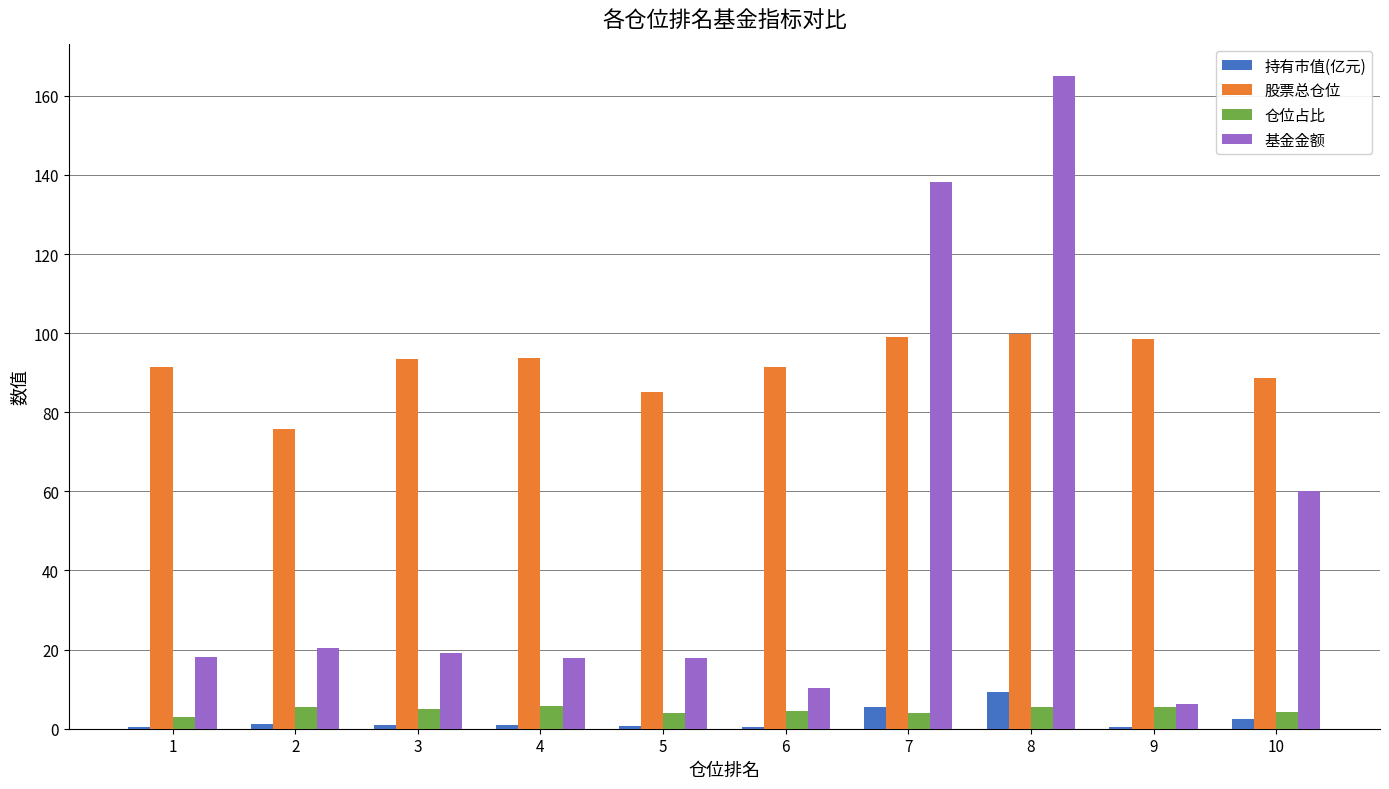

Which series changed the most between 4 and 6?

基金金额